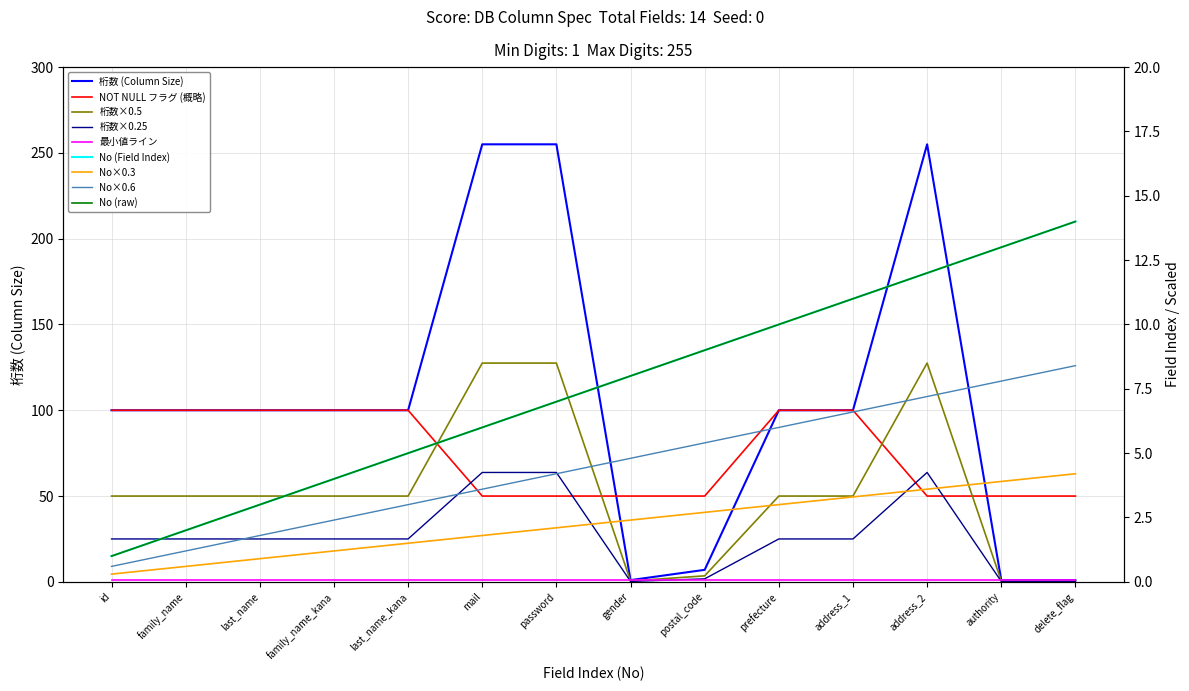

List the labels in order of 桁数 value, smallest first.

gender, authority, delete_flag, postal_code, id, family_name, last_name, family_name_kana, last_name_kana, prefecture, address_1, mail, password, address_2